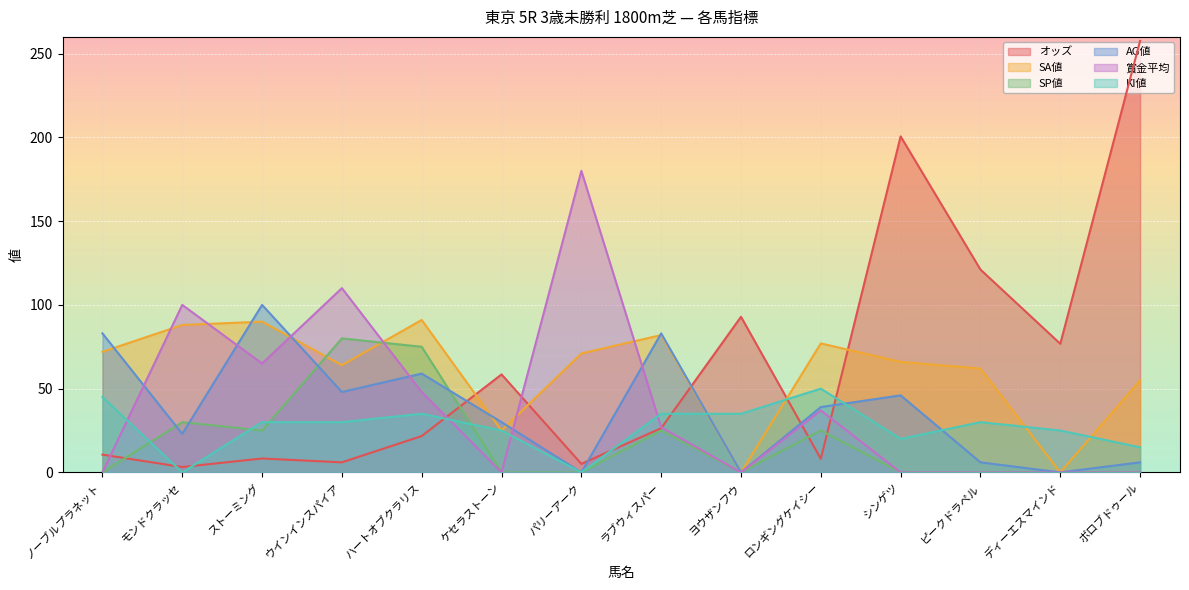

What value does the オッズ series have at ラブウィスパー?

26.4